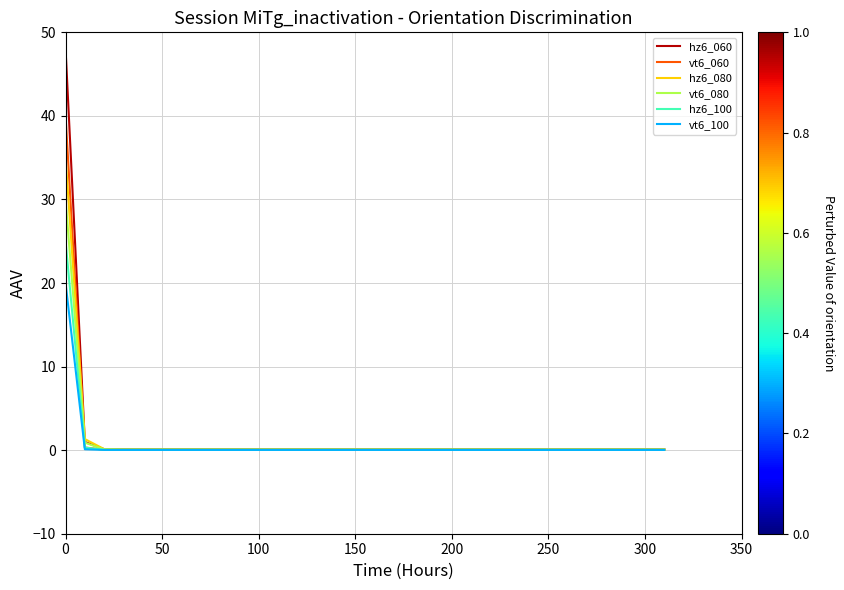

Which series has the largest range (max minus min)?

hz6_060